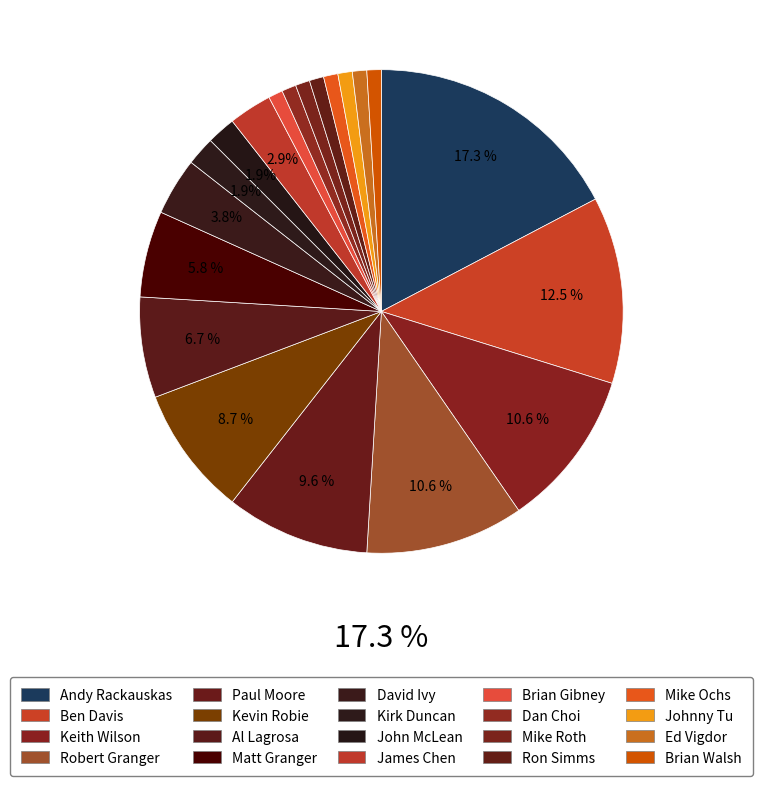

What is the smallest slice in the pie chart?

Brian Gibney